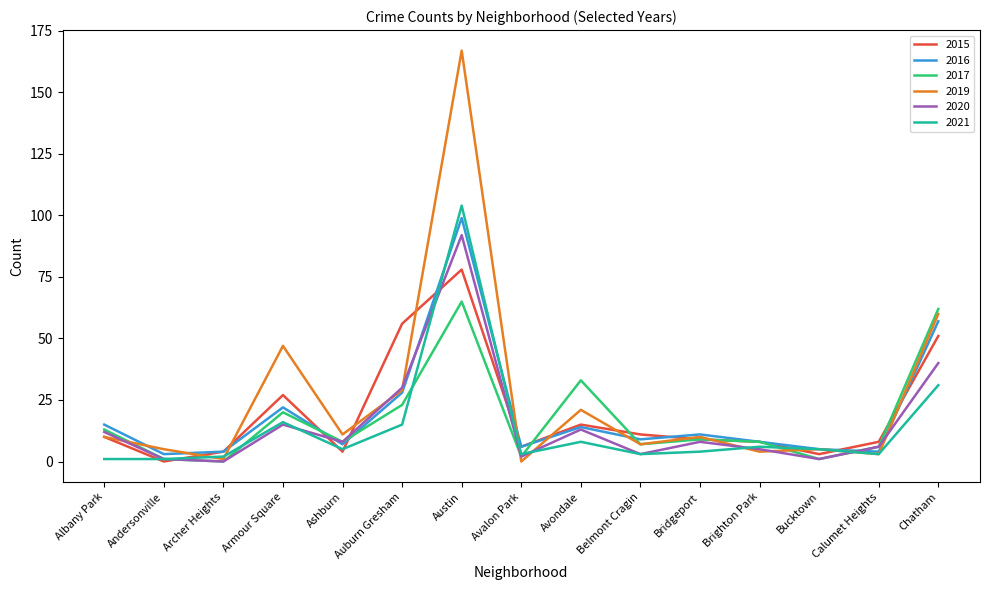

Where is 2021 nearest to the value 52?

Chatham